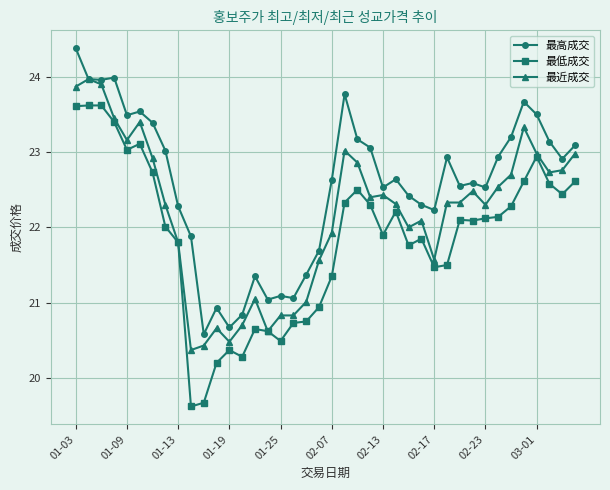

Rank the series by their maximum value, from highest to lowest.

最高成交, 最近成交, 最低成交